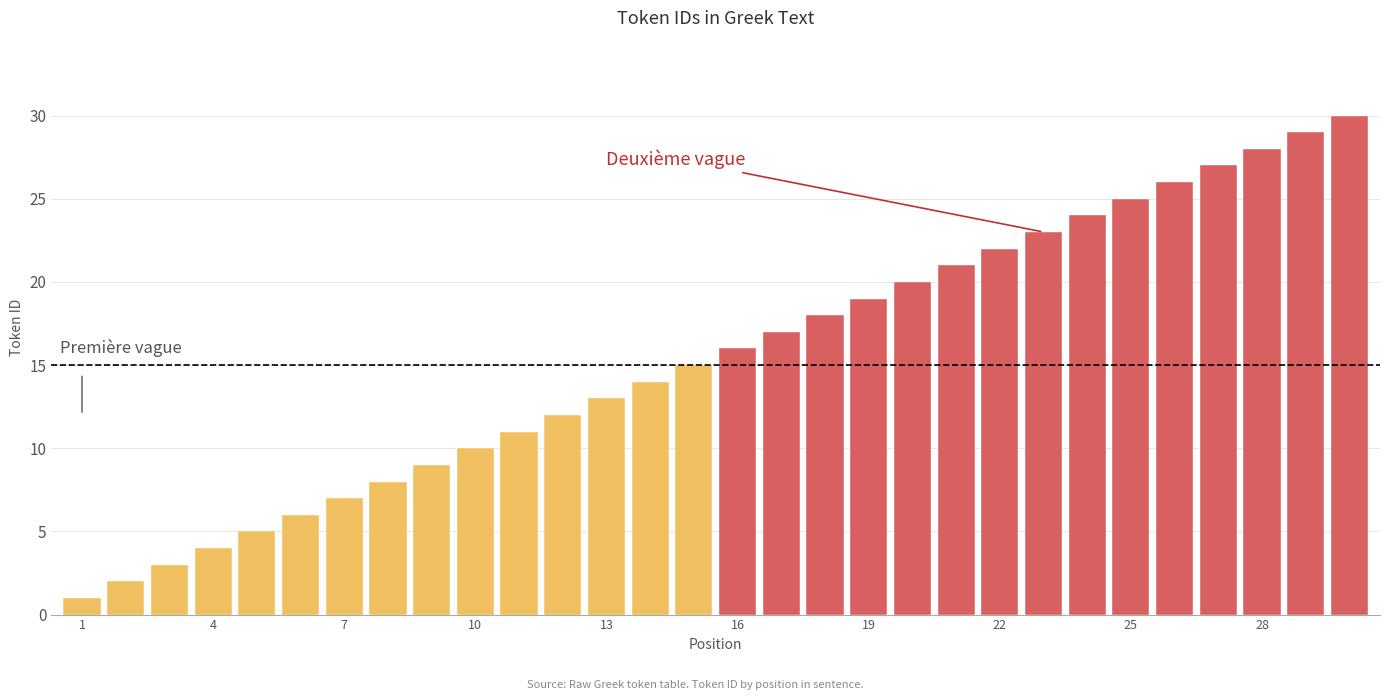

What is the sum of all values?

465